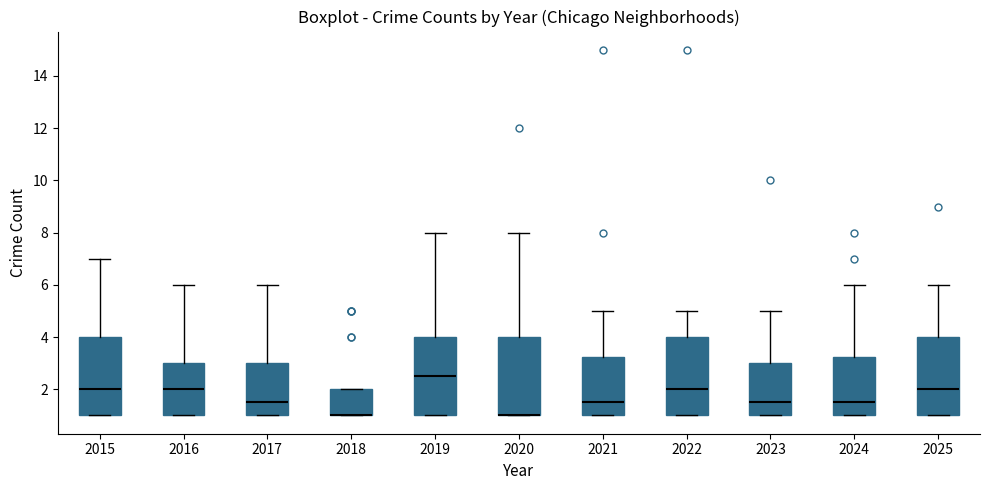

Reading left to right, transcribe this box plot: for each box, give where its median line is, the range the box spans, and where its two whiskers end, as read against the y-axis. The values are not printed on the chart, so give them approximately, as read against the axis.

2015: median 2.0, box 1.0 to 4.0, whiskers 1.0 to 7.0
2016: median 2.0, box 1.0 to 3.0, whiskers 1.0 to 6.0
2017: median 1.6, box 1.0 to 3.0, whiskers 1.0 to 6.0
2018: median 1.0 (drawn on the box's lower edge), box 1.0 to 2.0, whiskers 1.0 to 2.0
2019: median 2.6, box 1.0 to 4.0, whiskers 1.0 to 8.0
2020: median 1.0 (drawn on the box's lower edge), box 1.0 to 4.0, whiskers 1.0 to 8.0
2021: median 1.6, box 1.0 to 3.2, whiskers 1.0 to 5.0
2022: median 2.0, box 1.0 to 4.0, whiskers 1.0 to 5.0
2023: median 1.6, box 1.0 to 3.0, whiskers 1.0 to 5.0
2024: median 1.6, box 1.0 to 3.2, whiskers 1.0 to 6.0
2025: median 2.0, box 1.0 to 4.0, whiskers 1.0 to 6.0